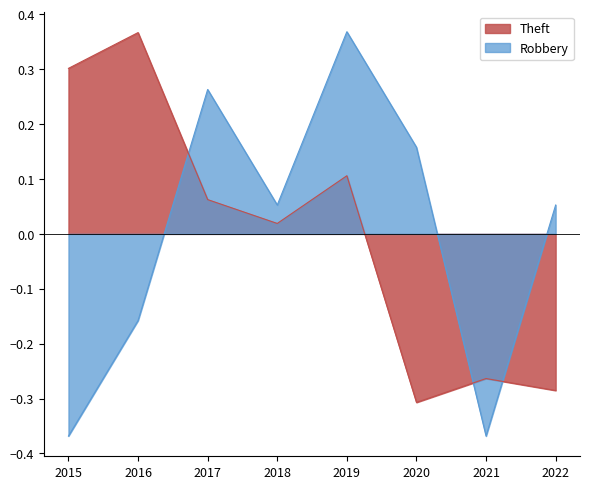

How many values in the Theft series exceed 0?

5